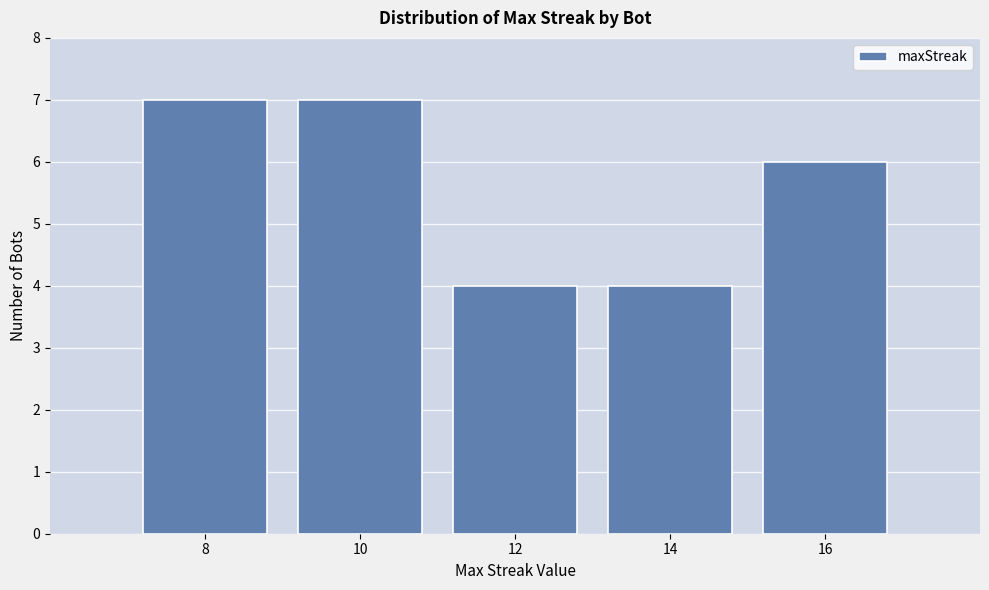

Reading left to right, what are all the values shown in this chart?

7	7	4	4	6